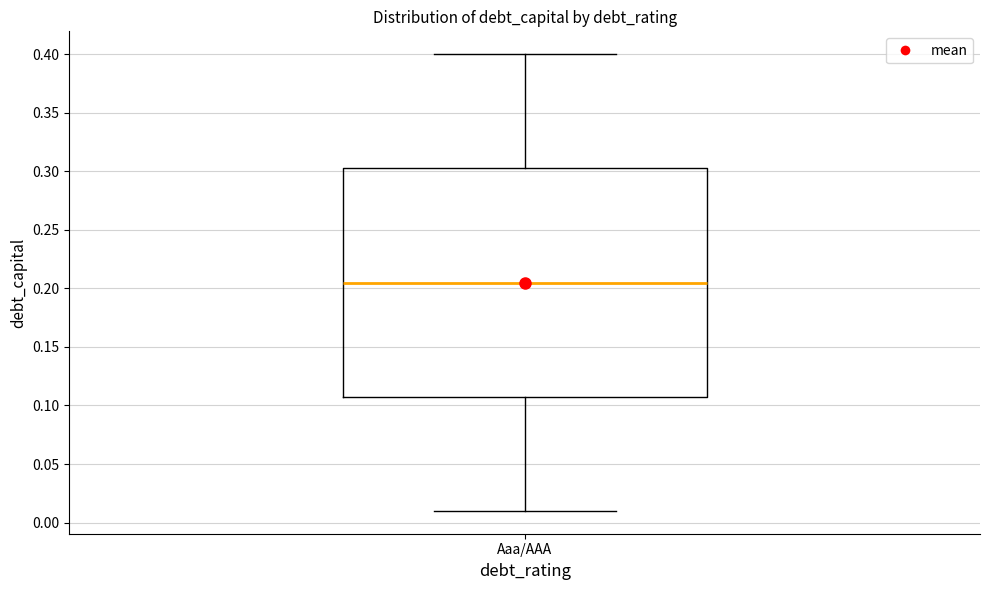

Read this box plot against the y-axis: the position of the median line, the range covered by the box, and the ends of both whiskers. The values are not printed on the chart, so give them approximately, as read against the axis.

median 0.205, box 0.110 to 0.305, whiskers 0.010 to 0.400